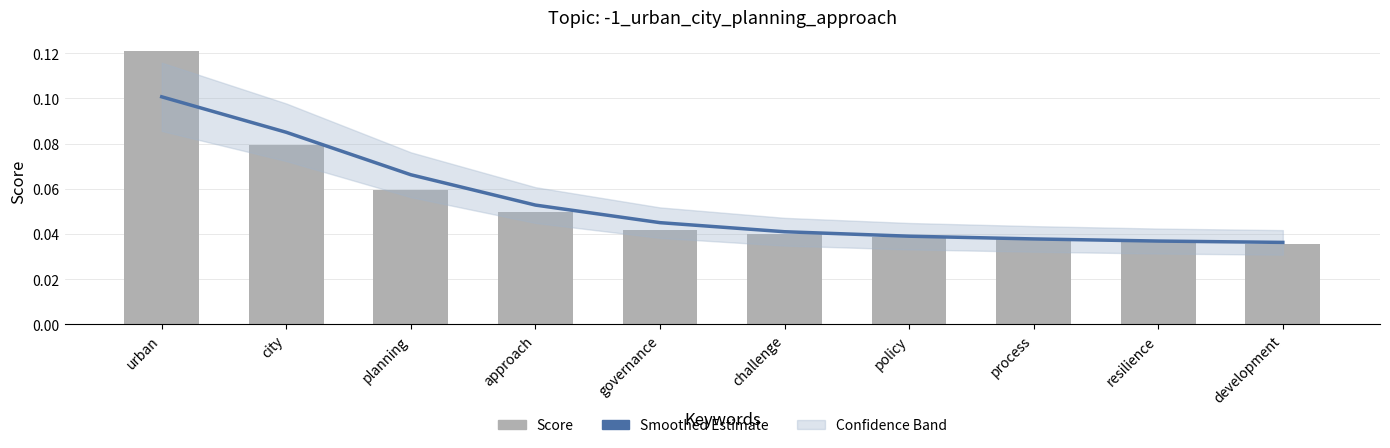

What is the average value of the Score series?

0.1